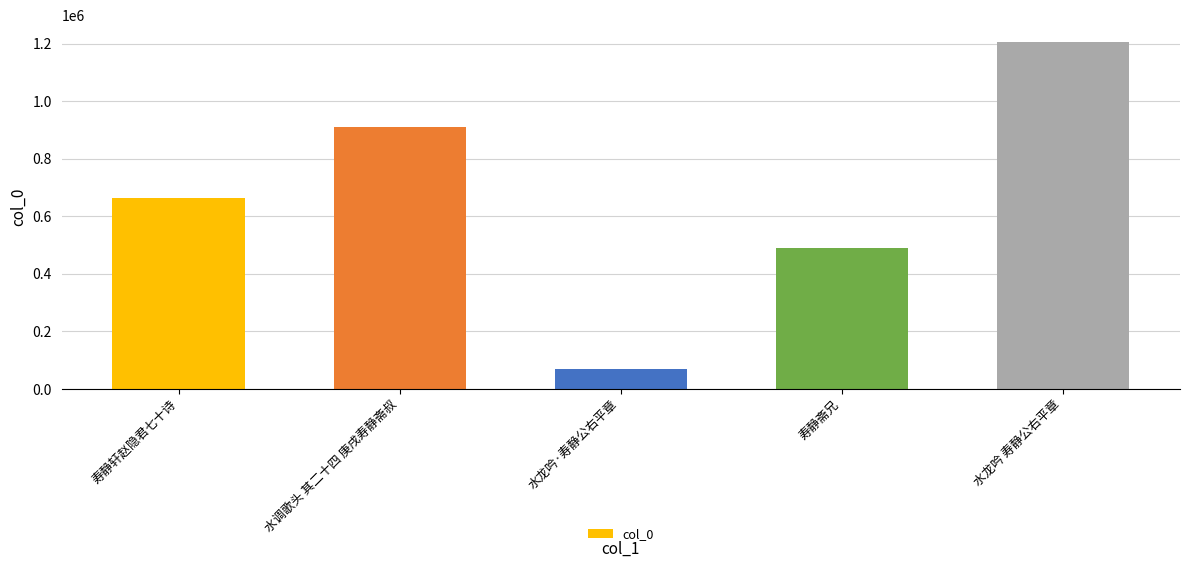

The chart shows a value of 758865 at 寿静斋兄. True or false?

False